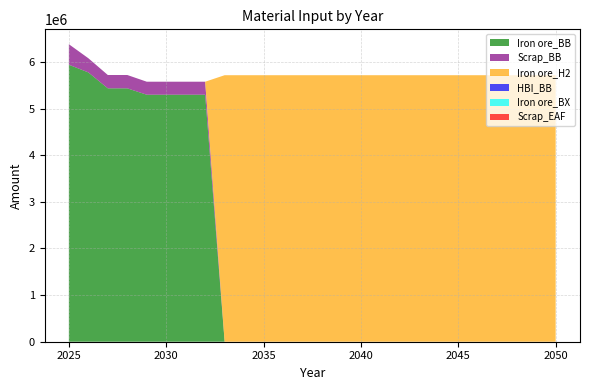

Reading right to left, list all the values displayed in this chart.

Iron ore_BB: 0.0	0.0	0.0	0.0	0.0	0.0	0.0	0.0	0.0	0.0	0.0	0.0	0.0	0.0	0.0	0.0	0.0	0.0	5297053.5	5297053.5	5297053.5	5297053.5	5433724.2	5433724.2	5775397.9	5940000.0
Scrap_BB: 0.0	0.0	0.0	0.0	0.0	0.0	0.0	0.0	0.0	0.0	0.0	0.0	0.0	0.0	0.0	0.0	0.0	0.0	278792.3	278792.3	278792.3	278792.3	285985.5	285985.5	303968.3	440000.0
Iron ore_H2: 5715242.0	5715242.0	5715242.0	5715242.0	5715242.0	5715242.0	5715242.0	5715242.0	5715242.0	5715242.0	5715242.0	5715242.0	5715242.0	5715242.0	5715242.0	5715242.0	5715242.0	5715242.0	0.0	0.0	0.0	0.0	0.0	0.0	0.0	0.0
HBI_BB: 0.0	0.0	0.0	0.0	0.0	0.0	0.0	0.0	0.0	0.0	0.0	0.0	0.0	0.0	0.0	0.0	0.0	0.0	0.0	0.0	0.0	0.0	0.0	0.0	0.0	0.0
Iron ore_BX: 0.0	0.0	0.0	0.0	0.0	0.0	0.0	0.0	0.0	0.0	0.0	0.0	0.0	0.0	0.0	0.0	0.0	0.0	0.0	0.0	0.0	0.0	0.0	0.0	0.0	0.0
Scrap_EAF: 0.0	0.0	0.0	0.0	0.0	0.0	0.0	0.0	0.0	0.0	0.0	0.0	0.0	0.0	0.0	0.0	0.0	0.0	0.0	0.0	0.0	0.0	0.0	0.0	0.0	0.0